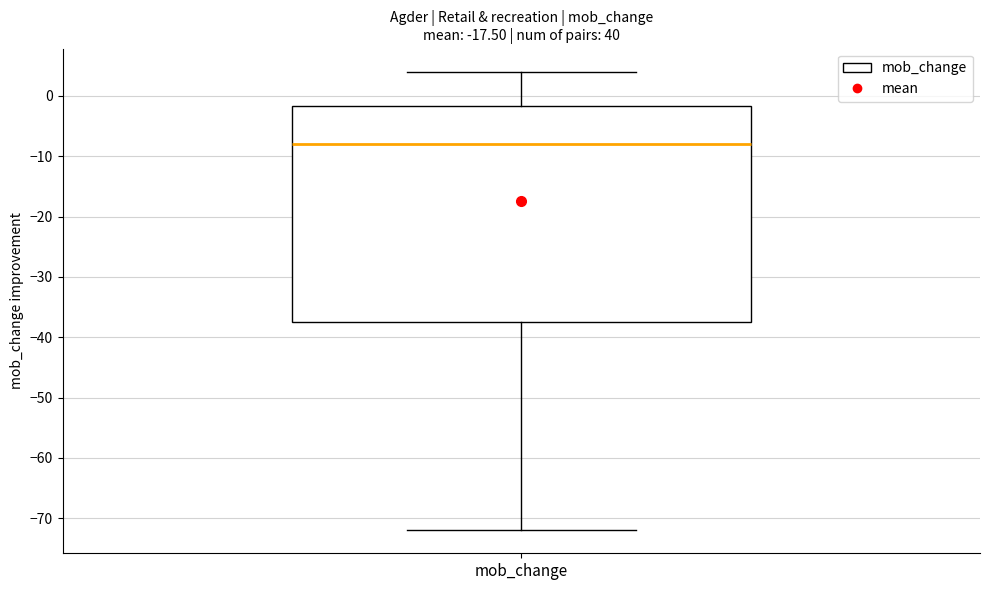

Where is the upper edge of the box for mob_change on the y-axis? The values are not printed on the chart, so give them approximately, as read against the axis.

-2